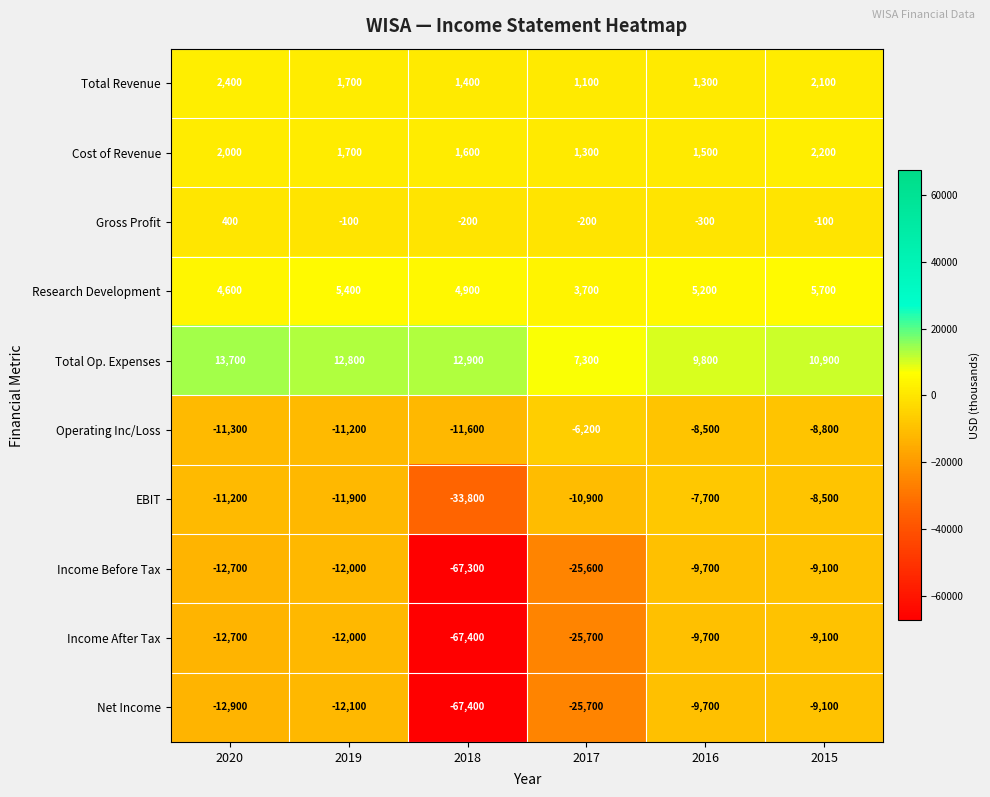

What is the spread (max minus min) of values at 2019?

24900